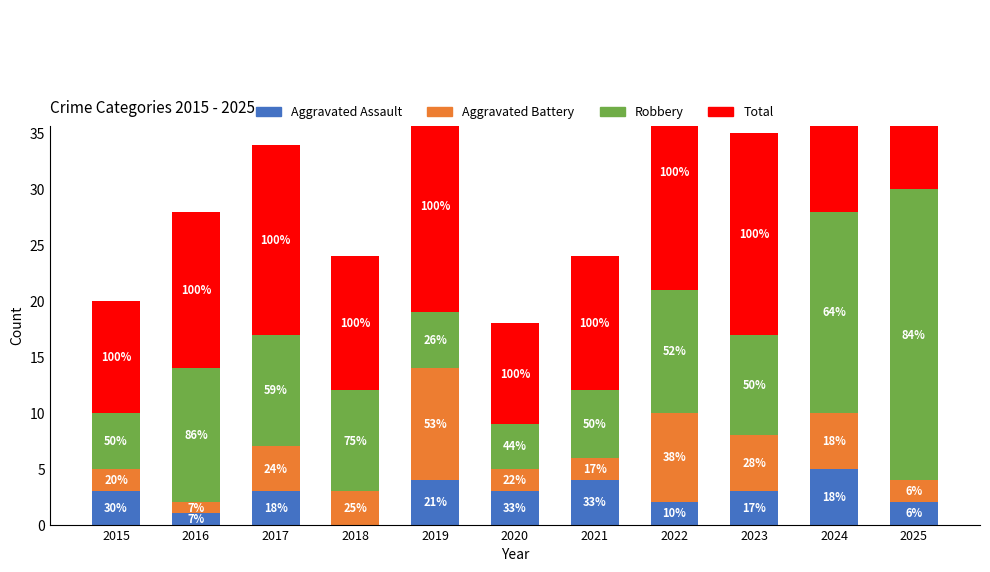

Is the value of Aggravated Battery at 2020 greater than the value of Total at 2018?

No